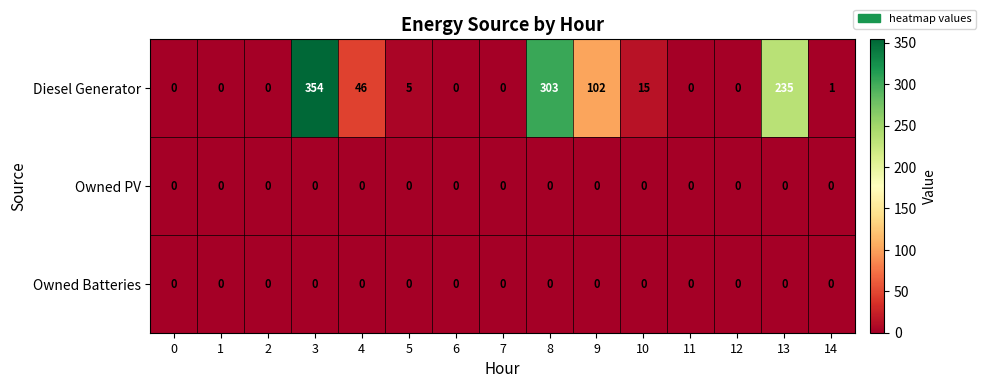

The Diesel Generator series shows 354 at 3. True or false?

True